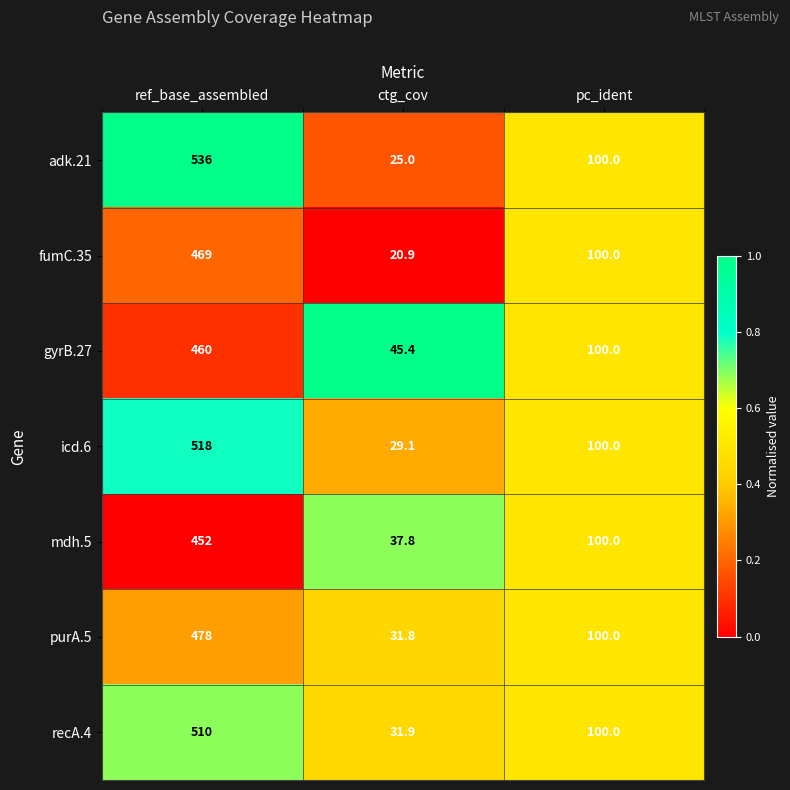

Reading left to right, list all the values displayed in this chart.

adk.21: ref_base_assembled=536.0	ctg_cov=25.0	pc_ident=100.0
fumC.35: ref_base_assembled=469.0	ctg_cov=20.9	pc_ident=100.0
gyrB.27: ref_base_assembled=460.0	ctg_cov=45.4	pc_ident=100.0
icd.6: ref_base_assembled=518.0	ctg_cov=29.1	pc_ident=100.0
mdh.5: ref_base_assembled=452.0	ctg_cov=37.8	pc_ident=100.0
purA.5: ref_base_assembled=478.0	ctg_cov=31.8	pc_ident=100.0
recA.4: ref_base_assembled=510.0	ctg_cov=31.9	pc_ident=100.0